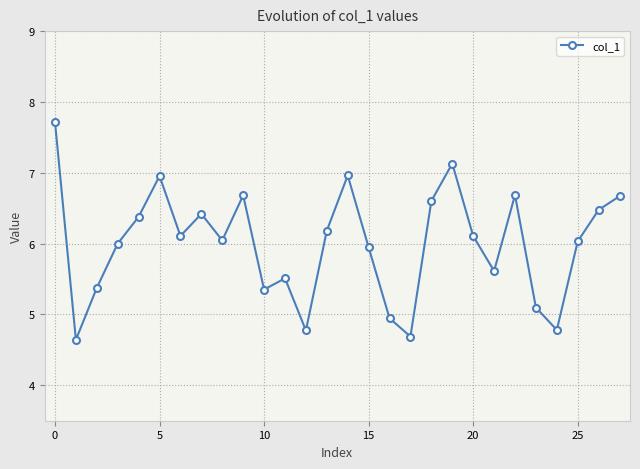

What is the smallest value displayed?

4.6